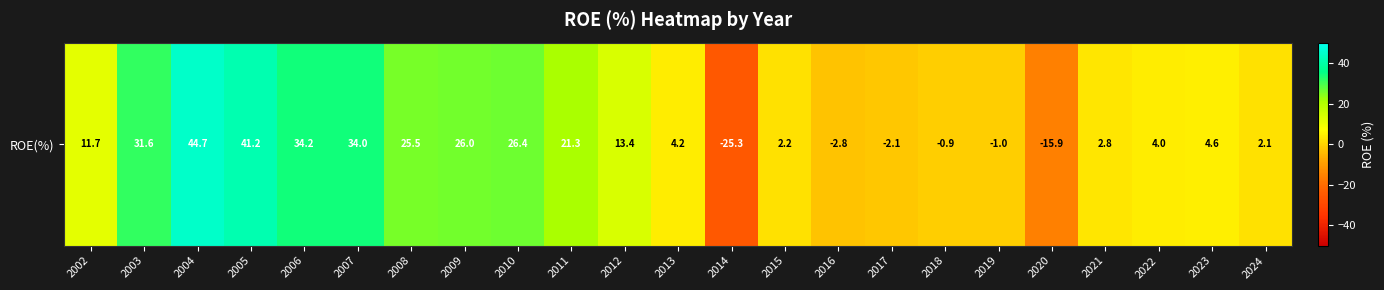

What is the sum of the values at 2021 and 2019?

1.8